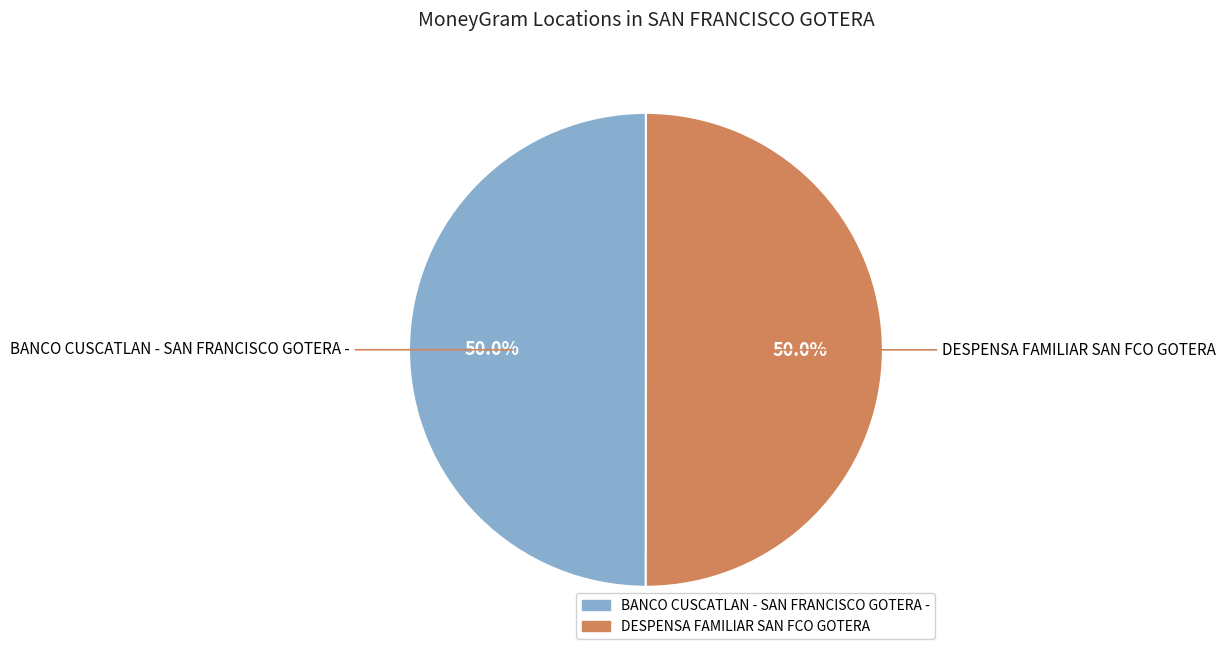

The DESPENSA FAMILIAR SAN FCO GOTERA slice represents 50% of the pie. True or false?

True